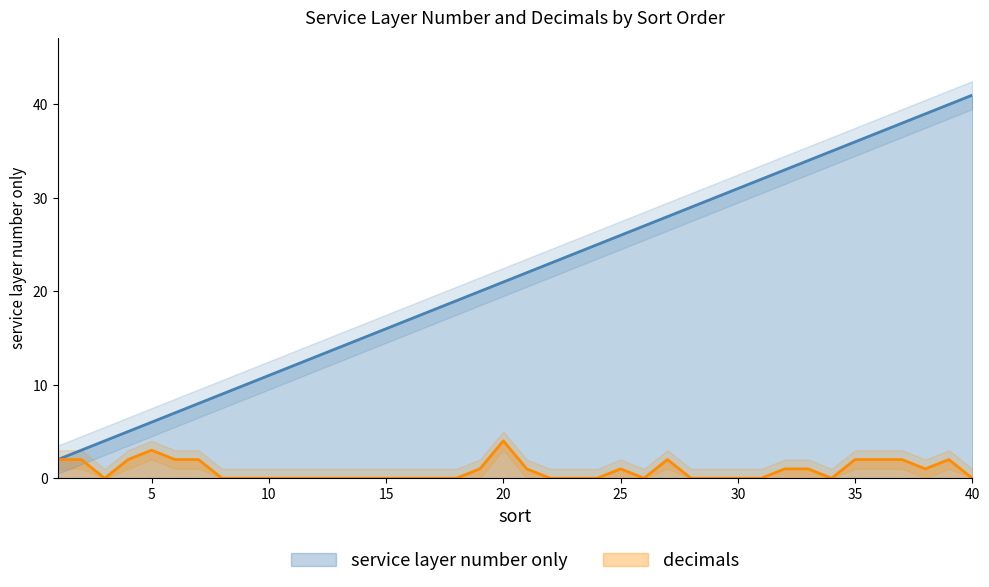

Where is service layer number only nearest to the value 21?

20